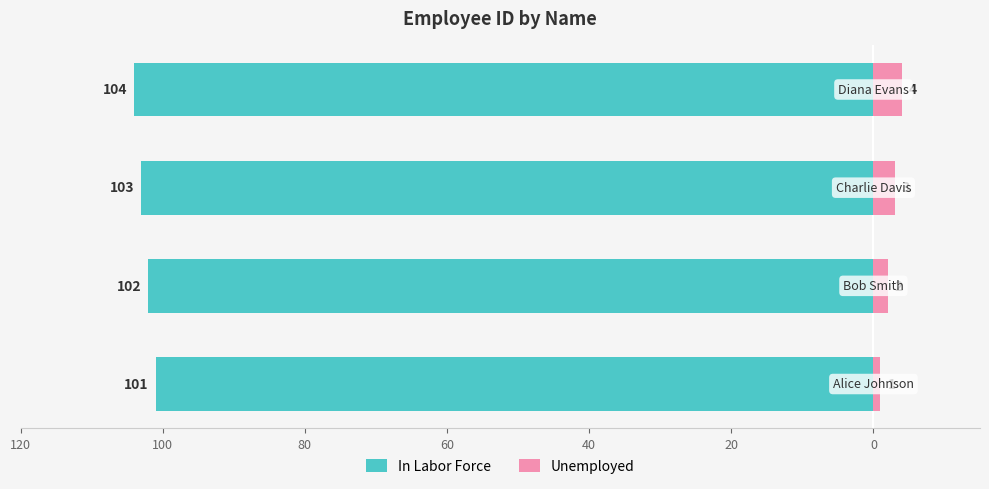

What is the value of the In Labor Force bar at the 4th from the left?

-104